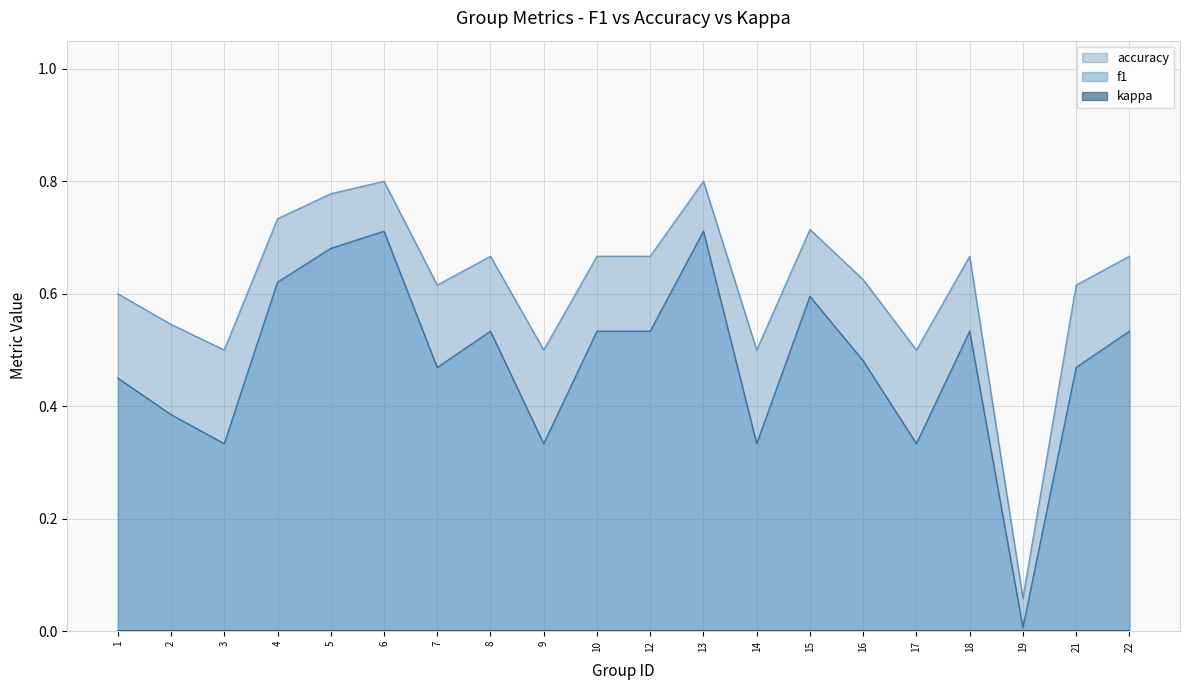

Is the value of f1 at 9 greater than the value of accuracy at 10?

No